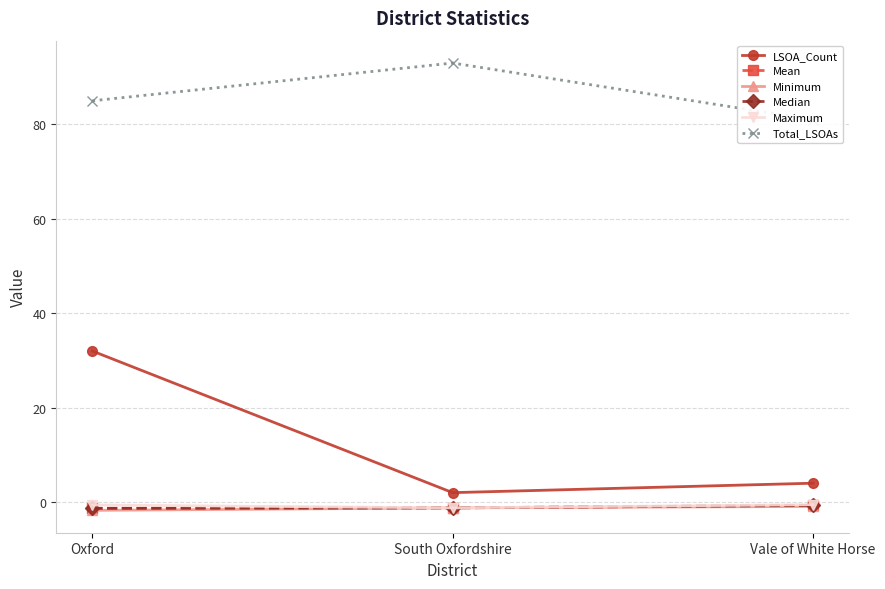

Which series has the largest total across all categories?

Total_LSOAs